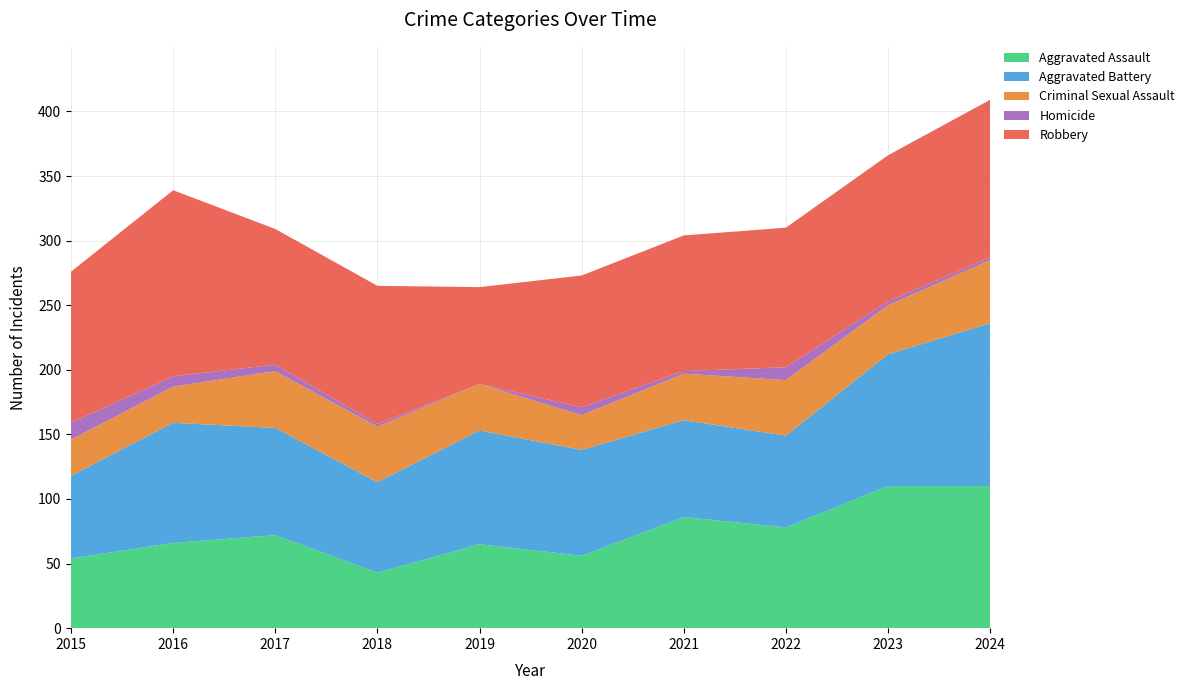

Reading left to right, list all the values displayed in this chart.

Aggravated Assault: 54	66	72	43	65	56	86	78	110	110
Aggravated Battery: 64	93	83	70	88	82	75	71	102	126
Criminal Sexual Assault: 28	28	44	43	36	27	36	43	38	49
Homicide: 13	8	5	2	0	6	2	10	3	2
Robbery: 117	144	105	107	75	102	105	108	113	122